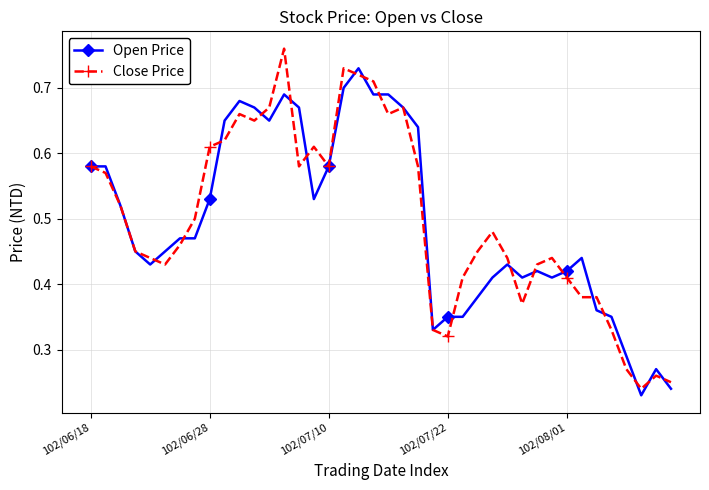

At how many categories does at least one series exceed 0?

40